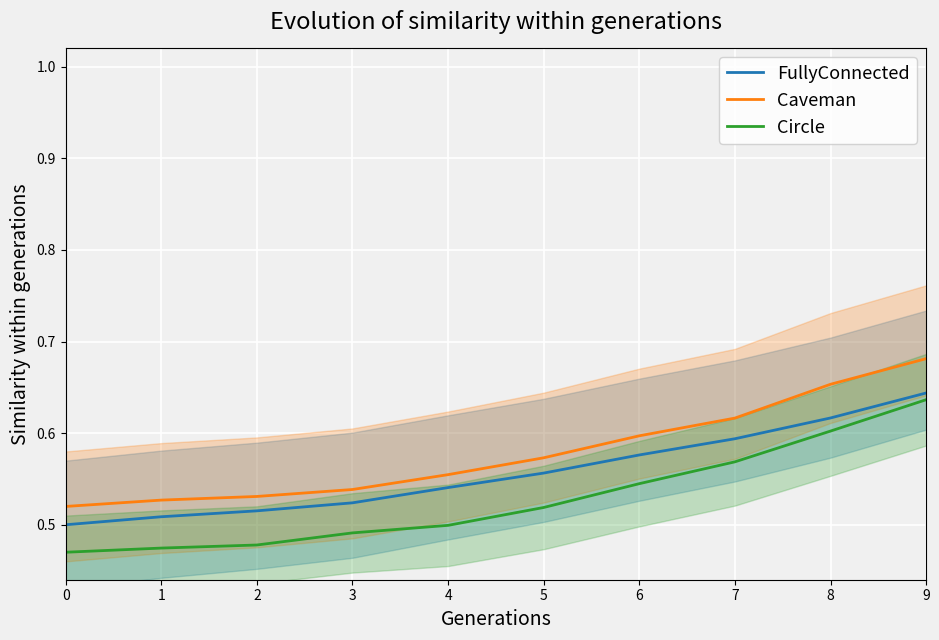

Which series has the largest range (max minus min)?

Circle